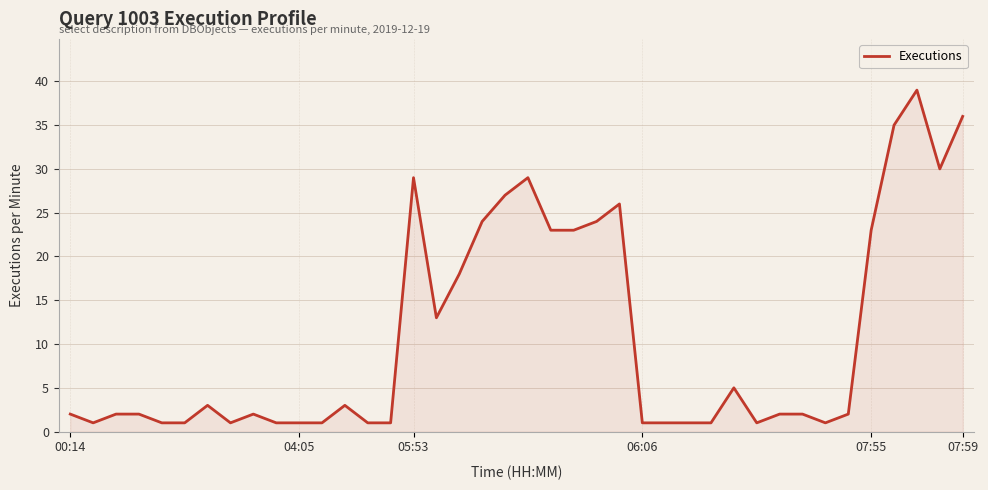

What is the maximum value shown in the chart?

39